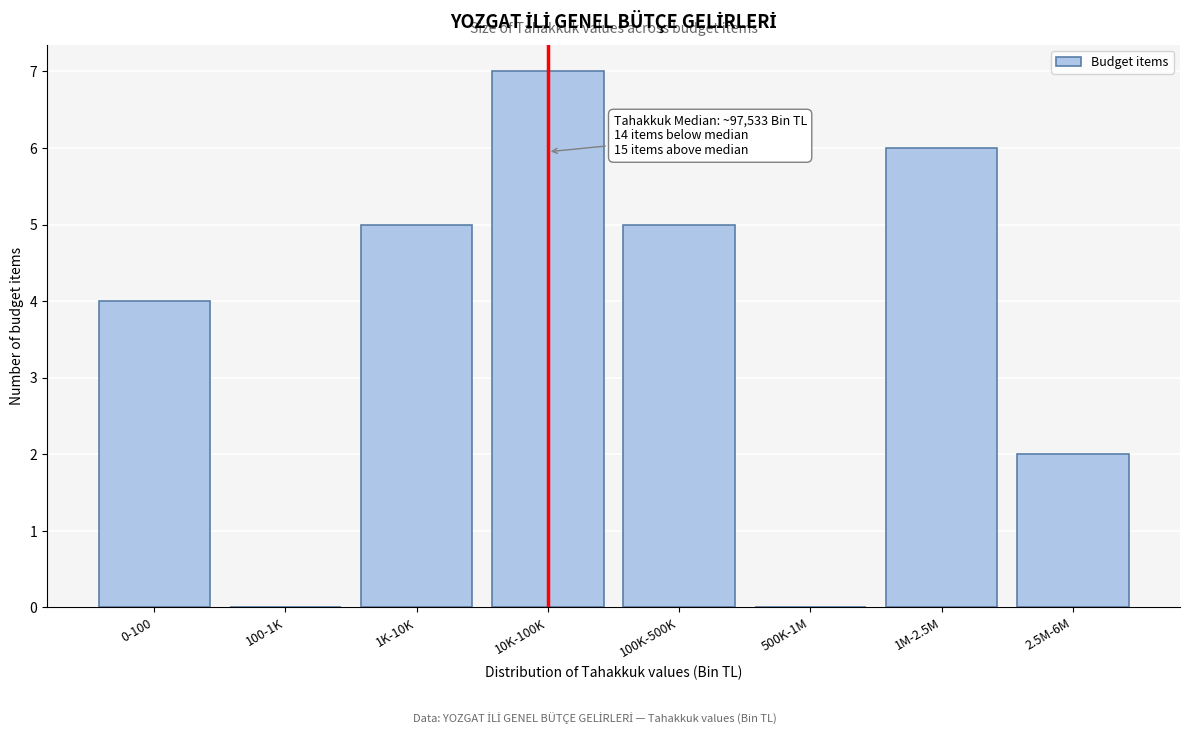

Reading left to right, extract all data points from this chart.

0-100=4	100-1K=0	1K-10K=5	10K-100K=7	100K-500K=5	500K-1M=0	1M-2.5M=6	2.5M-6M=2